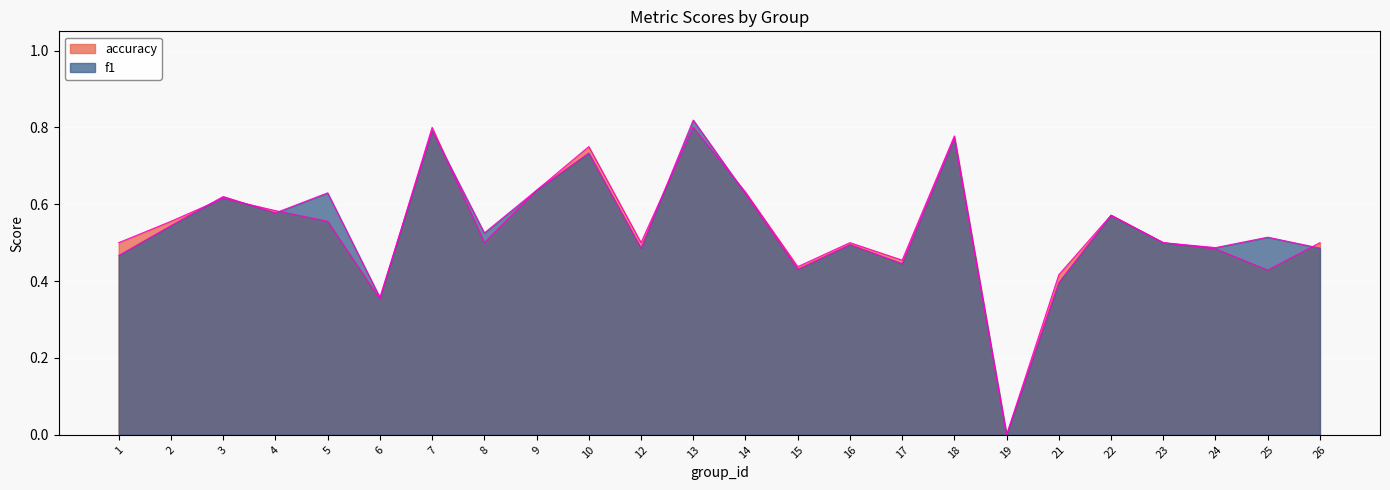

At 9, list the series in order from smallest to largest.

f1, accuracy